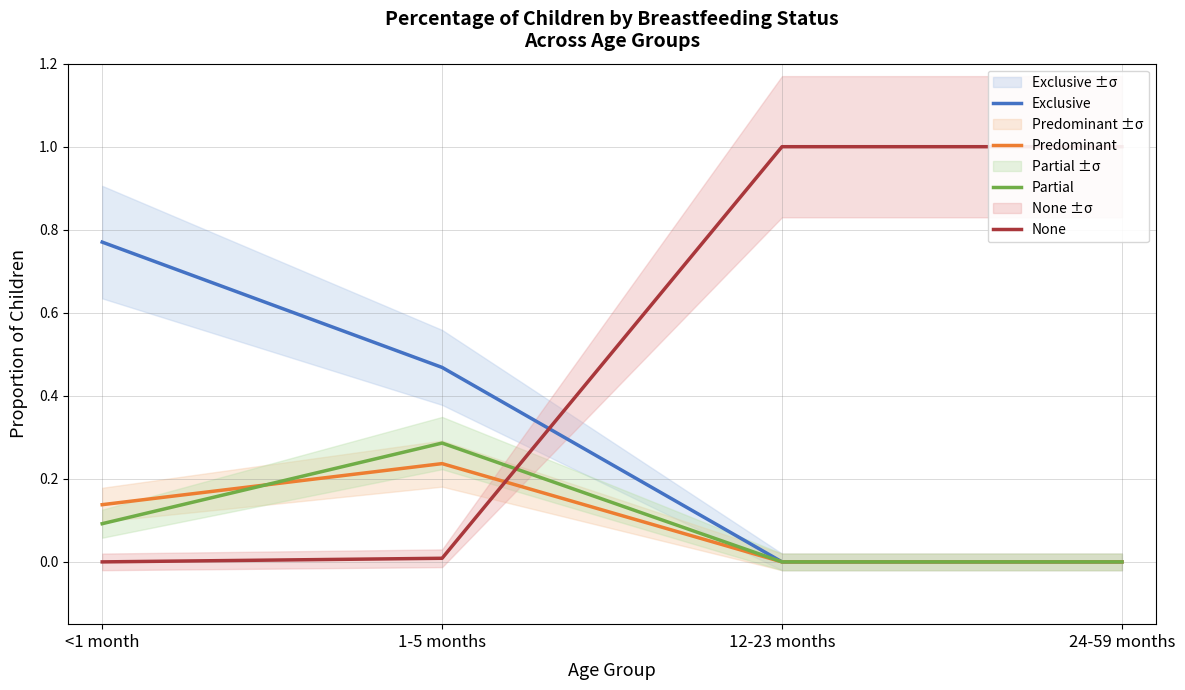

What is the sum of all Partial values?

0.4